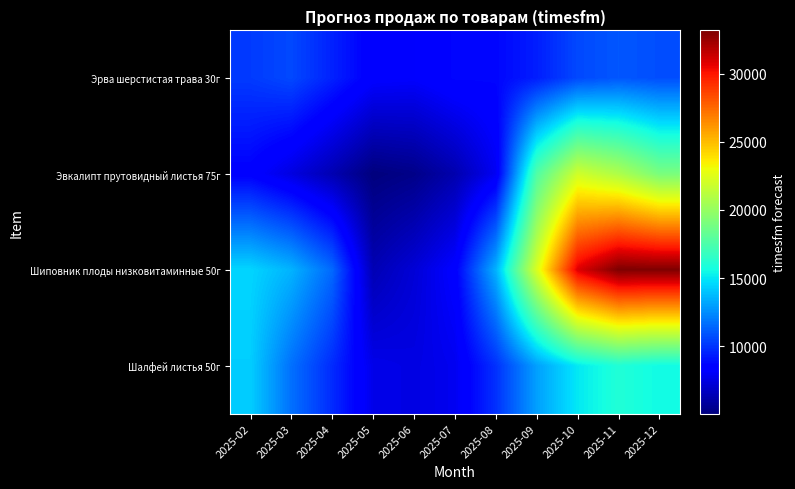

Reading left to right, list all the values displayed in this chart.

Эрва шерстистая трава 30г: 2025-02=10200.9	2025-03=10591.2	2025-04=9504.0	2025-05=8333.2	2025-06=8221.7	2025-07=8723.5	2025-08=8723.5	2025-09=9392.5	2025-10=10591.2	2025-11=10981.5	2025-12=10730.6
Эвкалипт прутовидный листья 75г: 2025-02=8465.0	2025-03=7462.0	2025-04=6322.2	2025-05=5045.6	2025-06=5319.2	2025-07=6231.0	2025-08=7917.9	2025-09=17640.2	2025-10=21960.0	2025-11=20843.0	2025-12=19040.7
Шиповник плоды низковитаминные 50г: 2025-02=14474.8	2025-03=13534.5	2025-04=11497.1	2025-05=6377.5	2025-06=7213.4	2025-07=8362.7	2025-08=13482.2	2025-09=22292.9	2025-10=30826.1	2025-11=33177.0	2025-12=33124.7
Шалфей листья 50г: 2025-02=14262.6	2025-03=11694.9	2025-04=9769.1	2025-05=7682.8	2025-06=7522.3	2025-07=7843.3	2025-08=9929.6	2025-09=13000.0	2025-10=15000.0	2025-11=16000.0	2025-12=15500.0